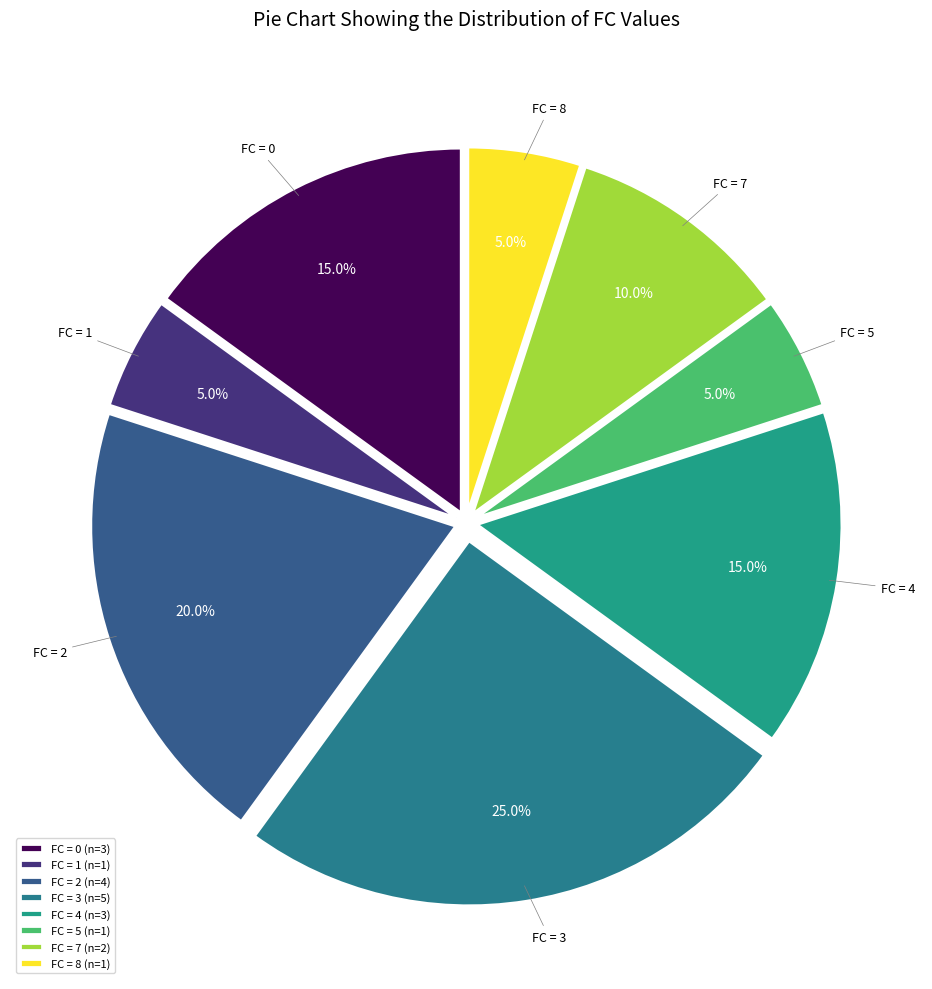

What percentage is NOT represented by FC = 8?

95.0%